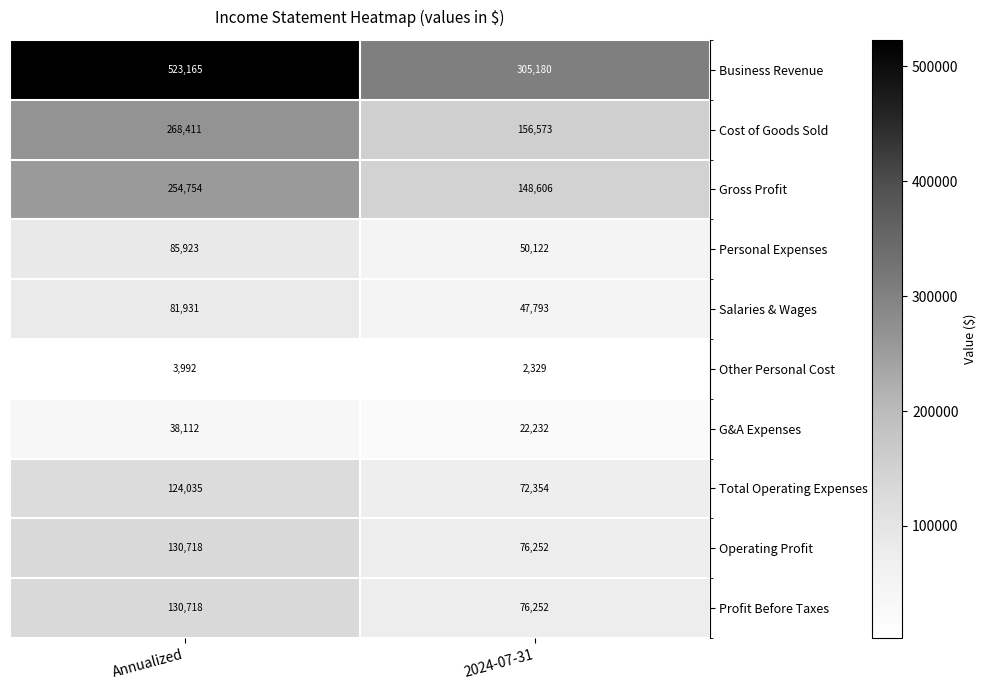

At how many categories does at least one series exceed 72934?

2